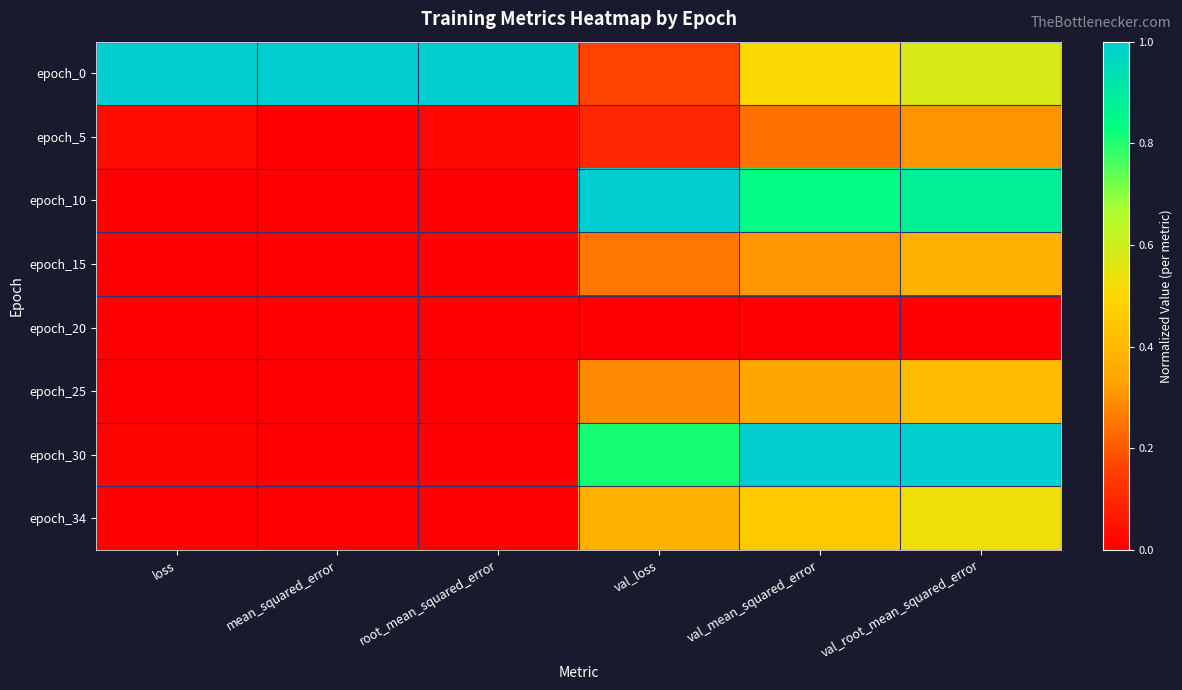

Reading left to right, transcribe all the data shown in this chart.

epoch_0: loss=1.0	mean_squared_error=1.0	root_mean_squared_error=1.0	val_loss=0.2	val_mean_squared_error=0.5	val_root_mean_squared_error=0.6
epoch_5: loss=0.0	mean_squared_error=0.0	root_mean_squared_error=0.0	val_loss=0.1	val_mean_squared_error=0.2	val_root_mean_squared_error=0.3
epoch_10: loss=0.0	mean_squared_error=0.0	root_mean_squared_error=0.0	val_loss=1.0	val_mean_squared_error=0.8	val_root_mean_squared_error=0.9
epoch_15: loss=0.0	mean_squared_error=0.0	root_mean_squared_error=0.0	val_loss=0.3	val_mean_squared_error=0.3	val_root_mean_squared_error=0.4
epoch_20: loss=0.0	mean_squared_error=0.0	root_mean_squared_error=0.0	val_loss=0.0	val_mean_squared_error=0.0	val_root_mean_squared_error=0.0
epoch_25: loss=0.0	mean_squared_error=0.0	root_mean_squared_error=0.0	val_loss=0.3	val_mean_squared_error=0.3	val_root_mean_squared_error=0.4
epoch_30: loss=0.0	mean_squared_error=0.0	root_mean_squared_error=0.0	val_loss=0.8	val_mean_squared_error=1.0	val_root_mean_squared_error=1.0
epoch_34: loss=0.0	mean_squared_error=0.0	root_mean_squared_error=0.0	val_loss=0.4	val_mean_squared_error=0.5	val_root_mean_squared_error=0.5